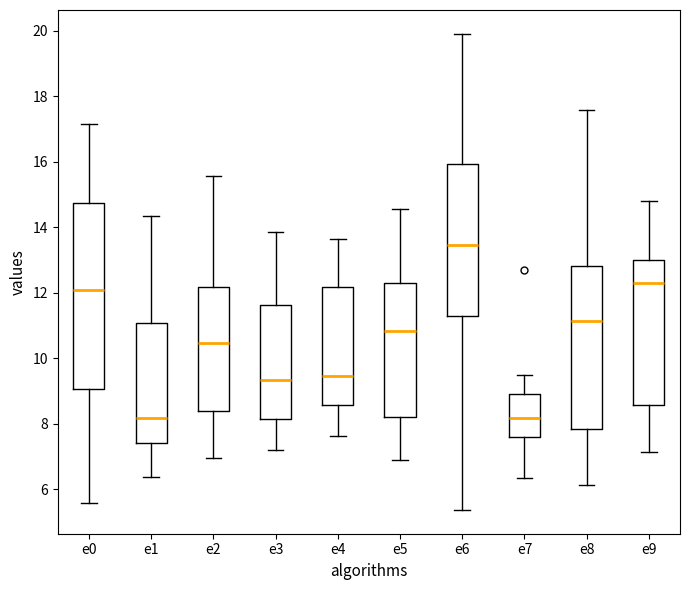

Reading left to right, transcribe this box plot: for each box, give where its median line is, the range the box spans, and where its two whiskers end, as read against the y-axis. The values are not printed on the chart, so give them approximately, as read against the axis.

e0: median 12.0, box 9.0 to 14.8, whiskers 5.6 to 17.2
e1: median 8.2, box 7.4 to 11.0, whiskers 6.4 to 14.4
e2: median 10.4, box 8.4 to 12.2, whiskers 7.0 to 15.6
e3: median 9.4, box 8.2 to 11.6, whiskers 7.2 to 13.8
e4: median 9.4, box 8.6 to 12.2, whiskers 7.6 to 13.6
e5: median 10.8, box 8.2 to 12.2, whiskers 6.8 to 14.6
e6: median 13.4, box 11.2 to 16.0, whiskers 5.4 to 19.8
e7: median 8.2, box 7.6 to 9.0, whiskers 6.4 to 9.4
e8: median 11.2, box 7.8 to 12.8, whiskers 6.2 to 17.6
e9: median 12.2, box 8.6 to 13.0, whiskers 7.2 to 14.8